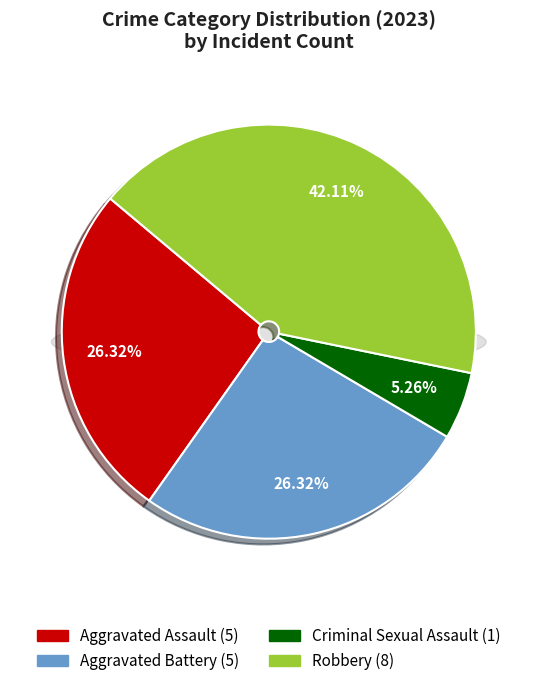

What is the change in value from Aggravated Assault to Robbery?

+3